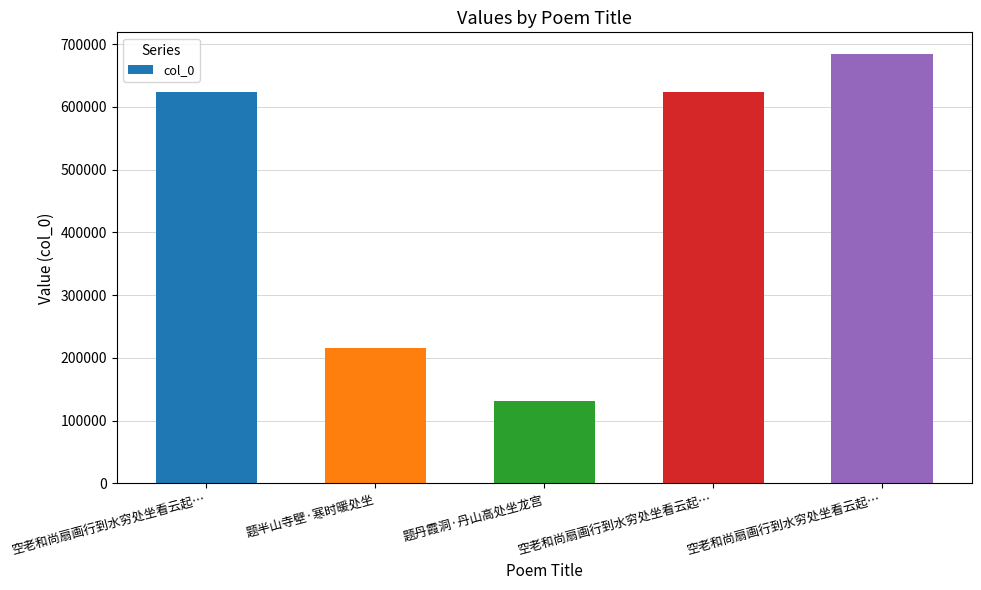

How many bars are there in total?

5